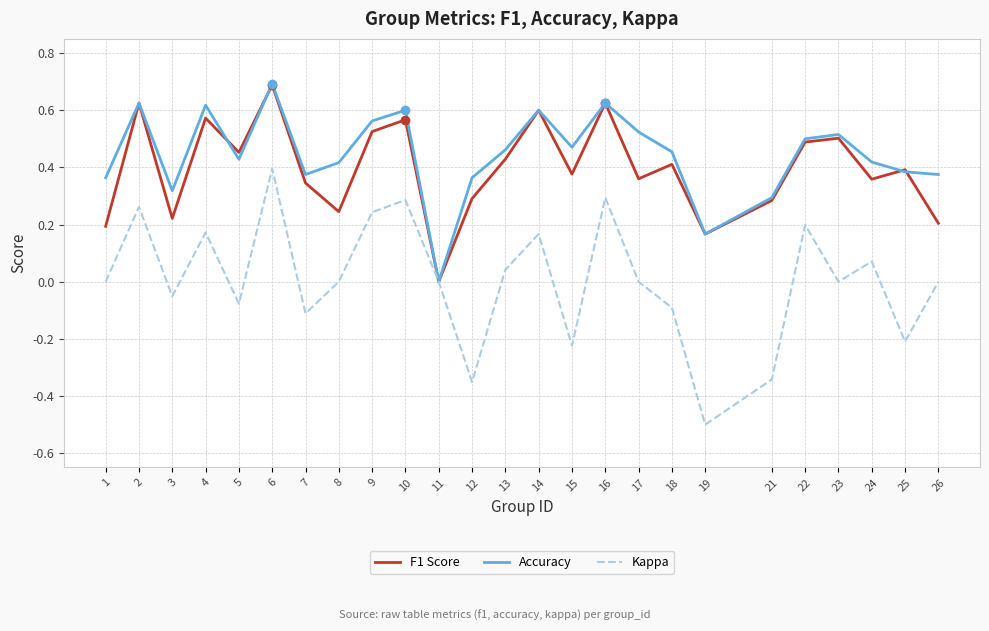

Which series has the widest spread of values?

Kappa